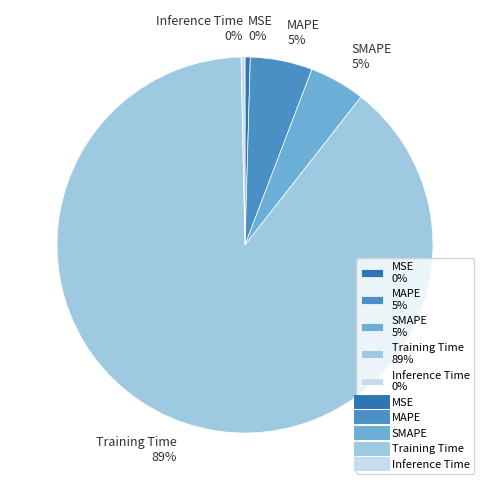

Is the sum of Inference Time 0% and Training Time 89% greater than half?

Yes